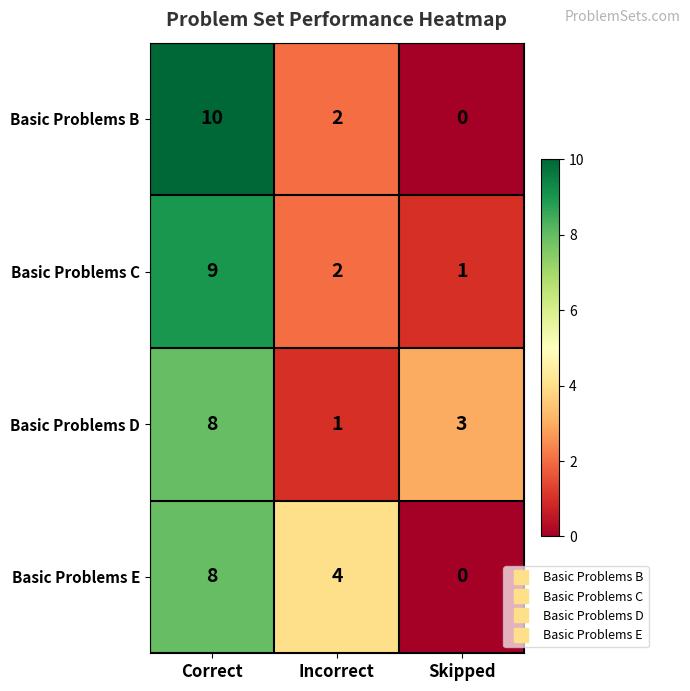

Which label corresponds to the smallest value in the chart?

Skipped